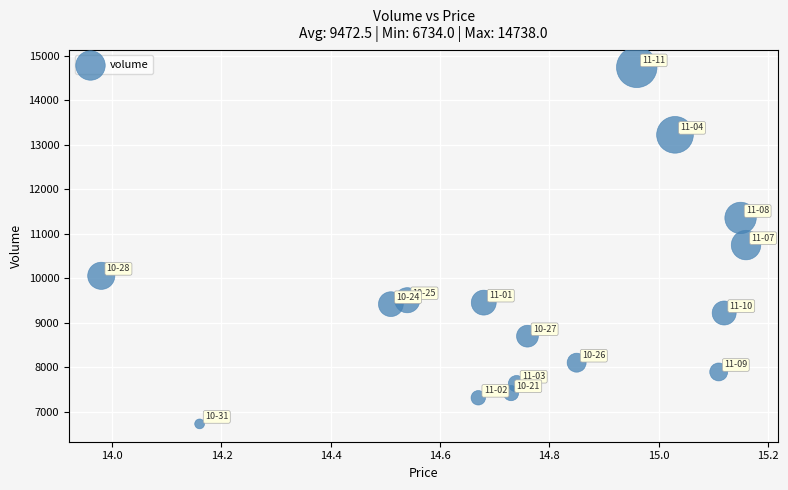

What is the range of Y values (max minus min)?

8004